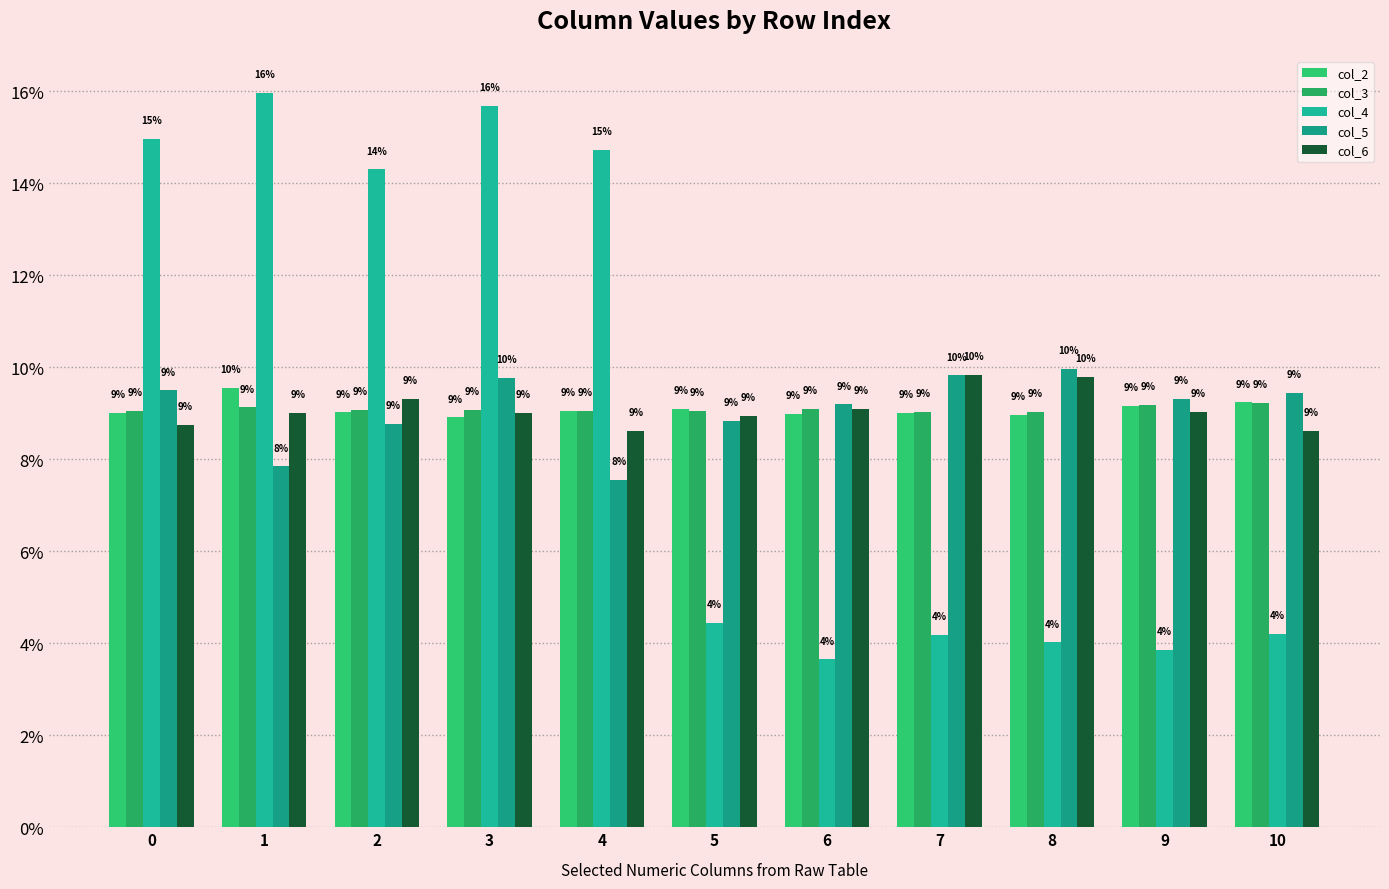

At how many categories does at least one series exceed 10?

5